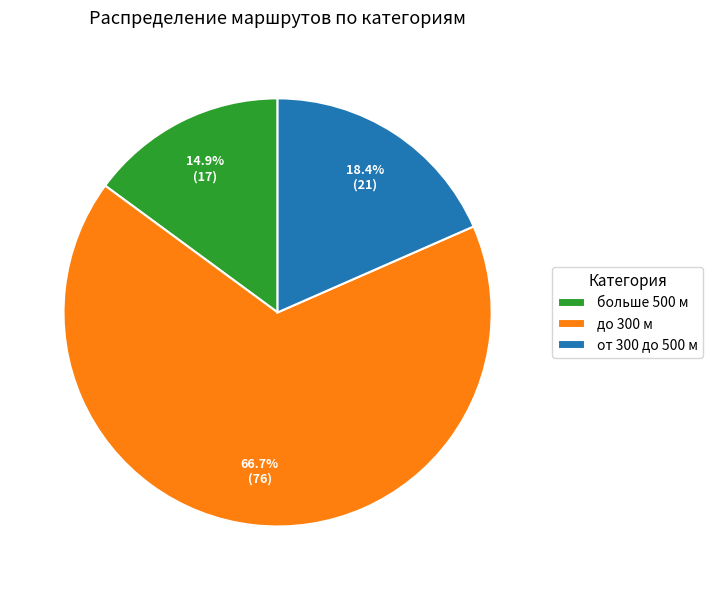

To the nearest percent, what portion does больше 500 м represent?

15%